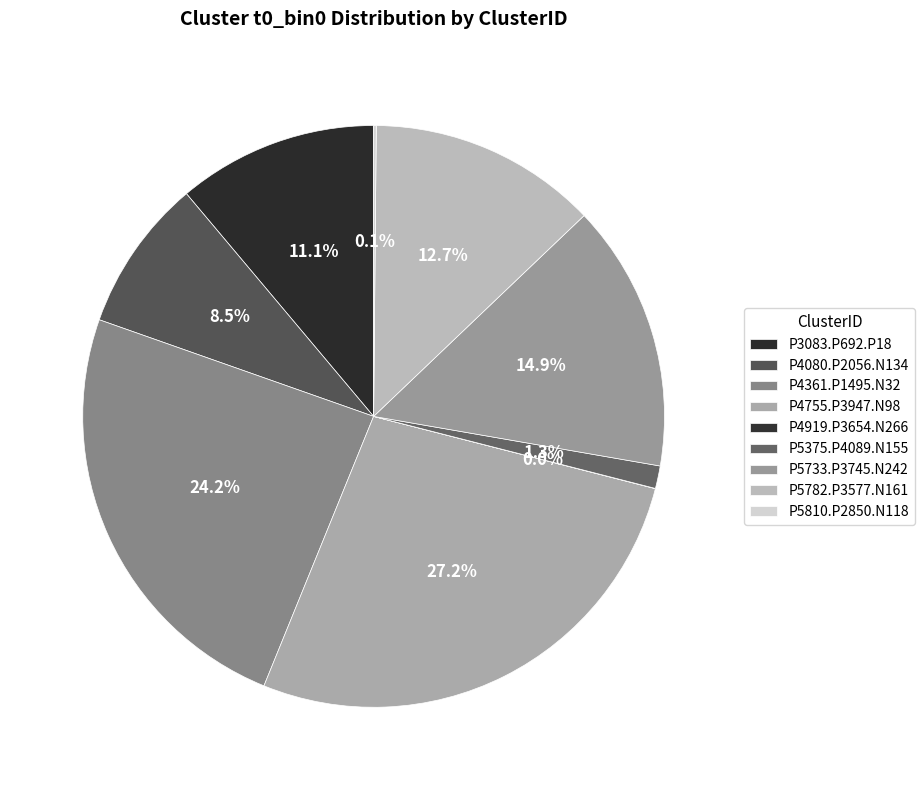

Is the sum of P5782.P3577.N161 and P4755.P3947.N98 greater than half?

No